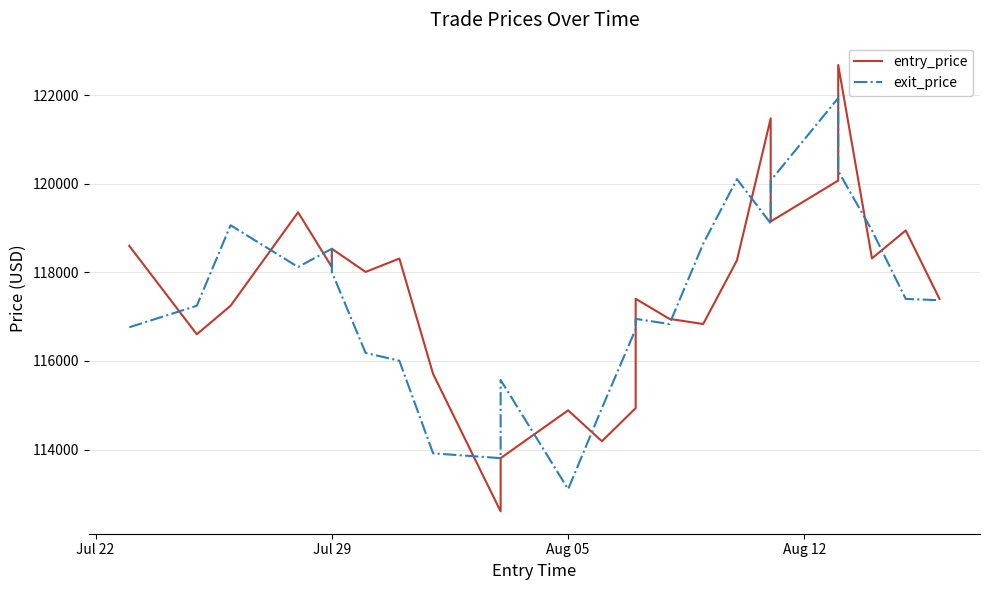

What is the total value across all series at Jul 22?

235358.1